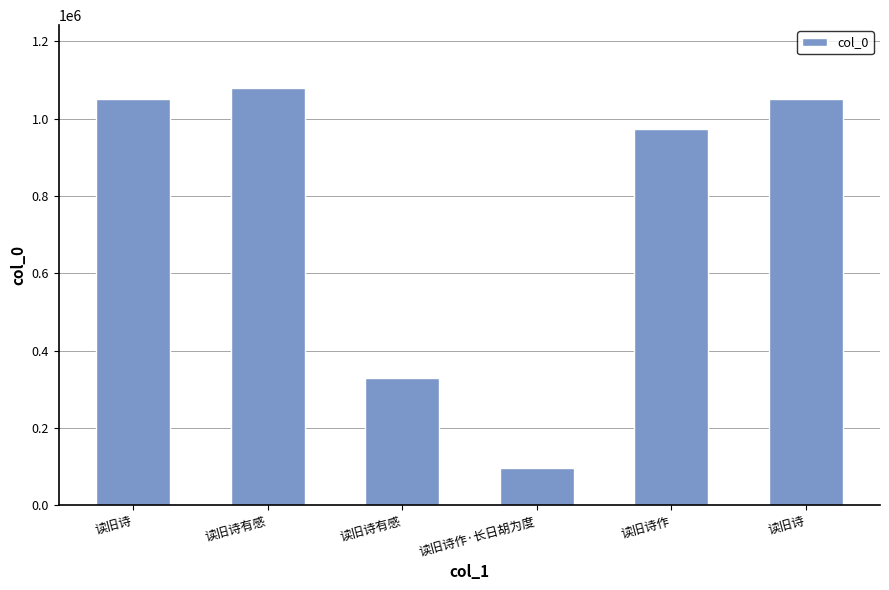

Which category has the highest value across all series?

读旧诗有感